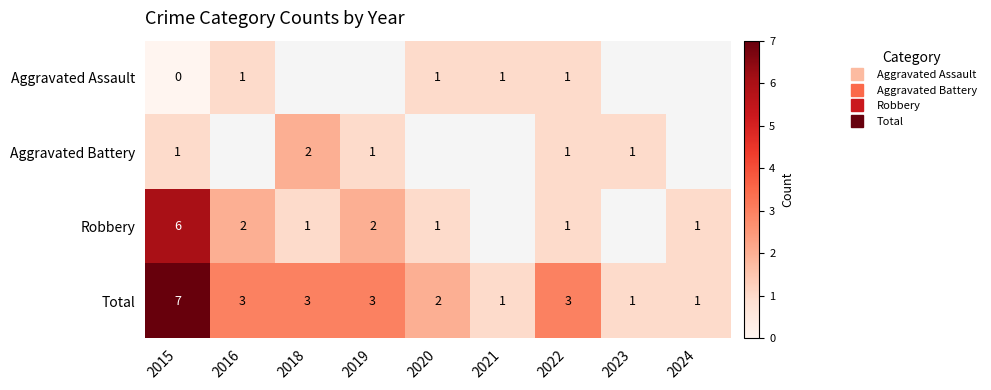

What value does the Robbery series have at 2019?

2.0